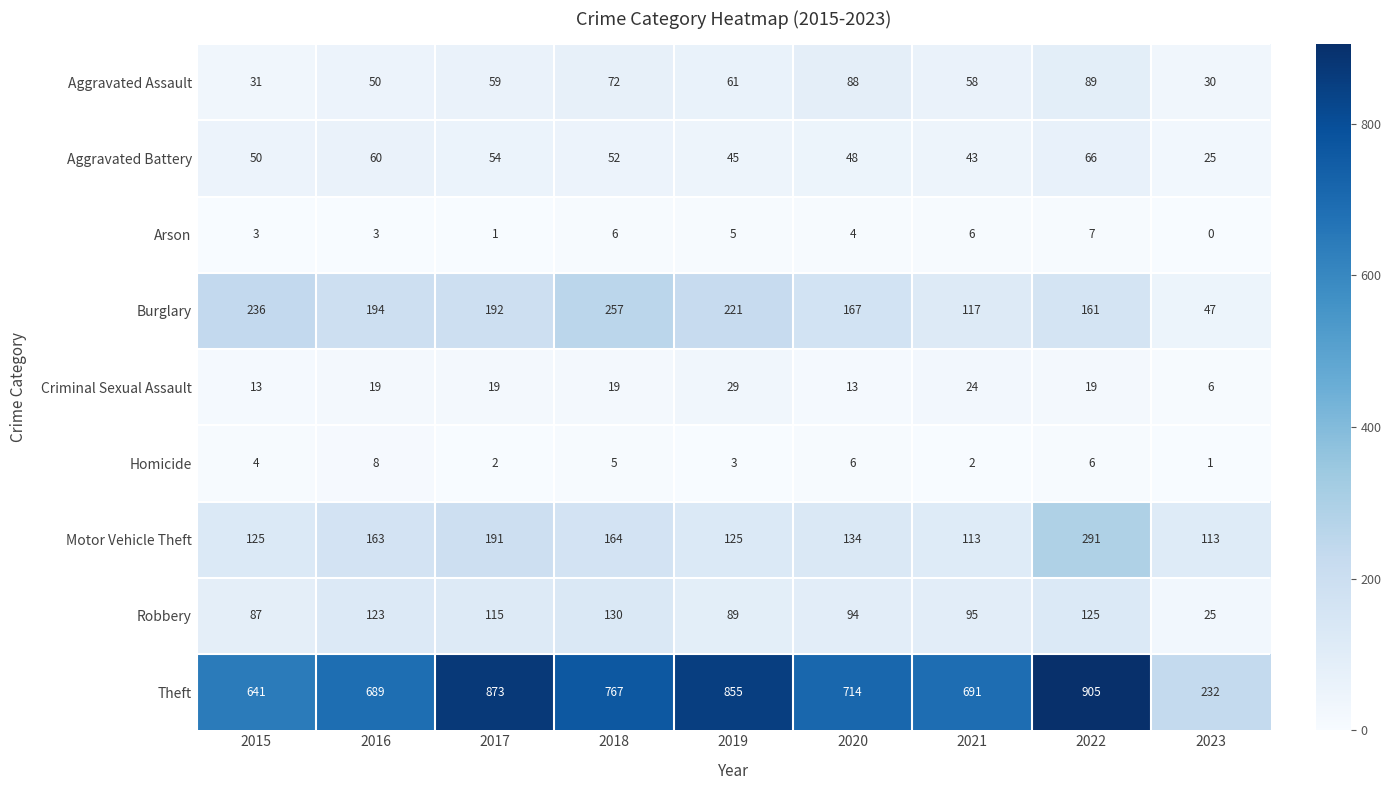

At 2019, list the series in order from largest to smallest.

Theft, Burglary, Motor Vehicle Theft, Robbery, Aggravated Assault, Aggravated Battery, Criminal Sexual Assault, Arson, Homicide